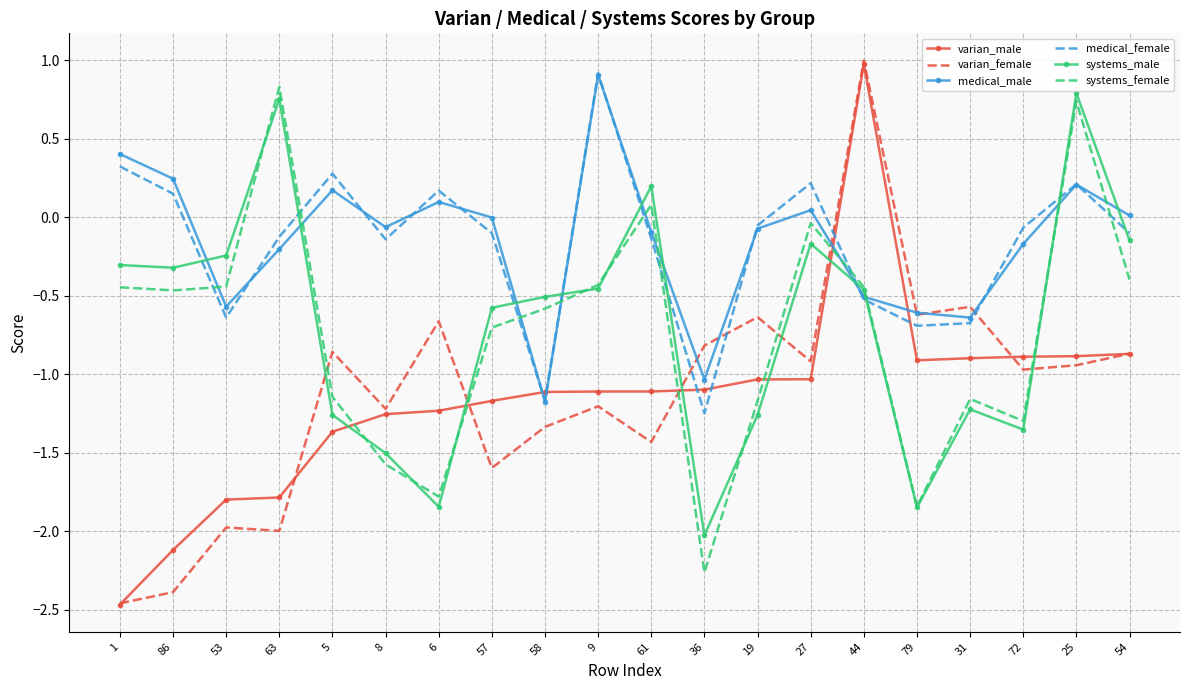

What position from the right is 5?

16